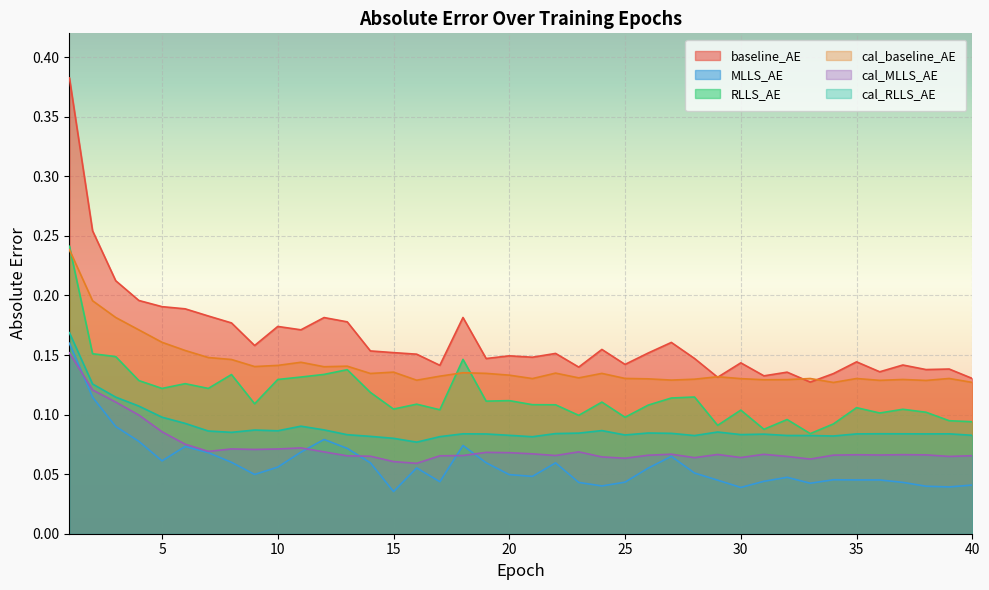

What are all the series names shown in the legend?

baseline_AE, MLLS_AE, RLLS_AE, cal_baseline_AE, cal_MLLS_AE, cal_RLLS_AE